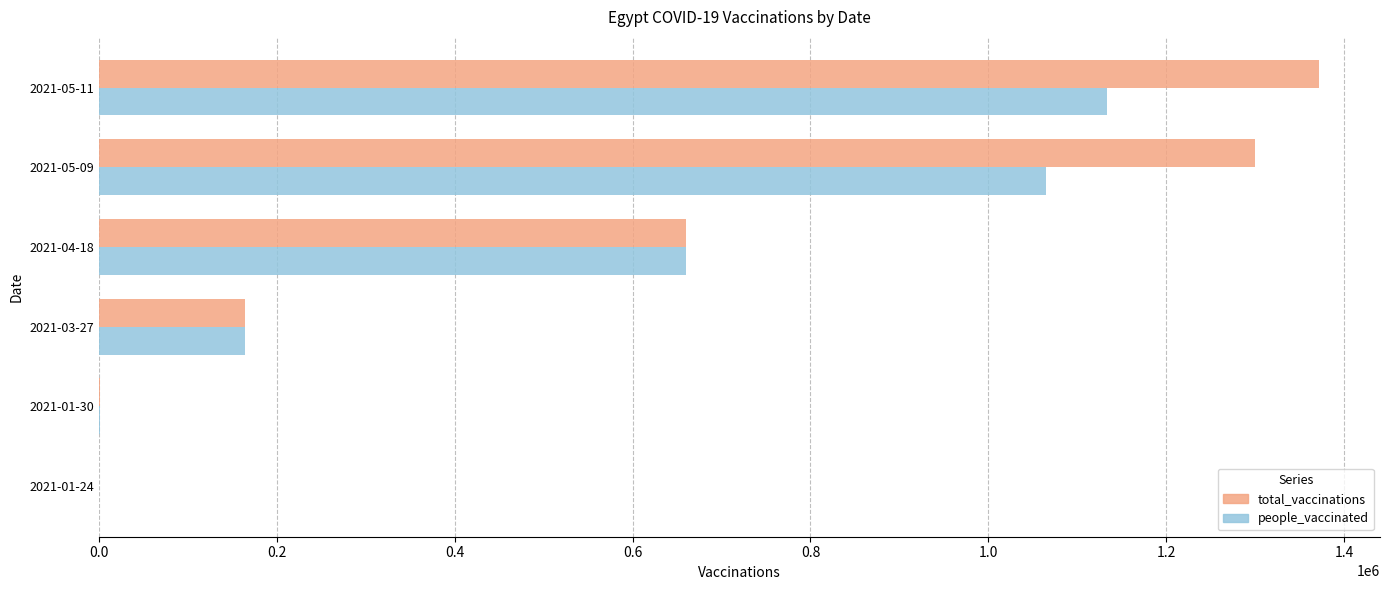

How many categories are shown in the chart?

6